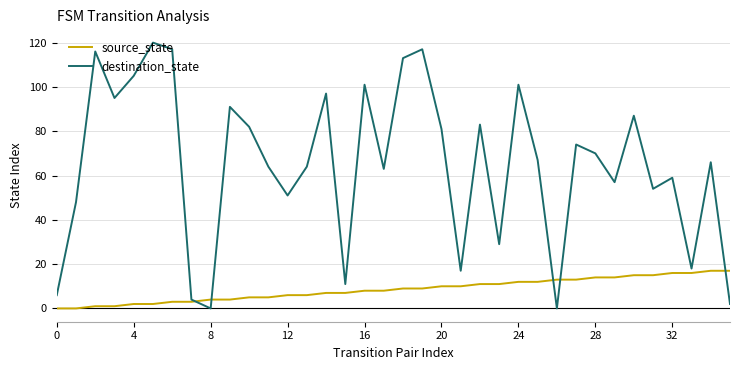

Rank the series by their average value, from lowest to highest.

source_state, destination_state